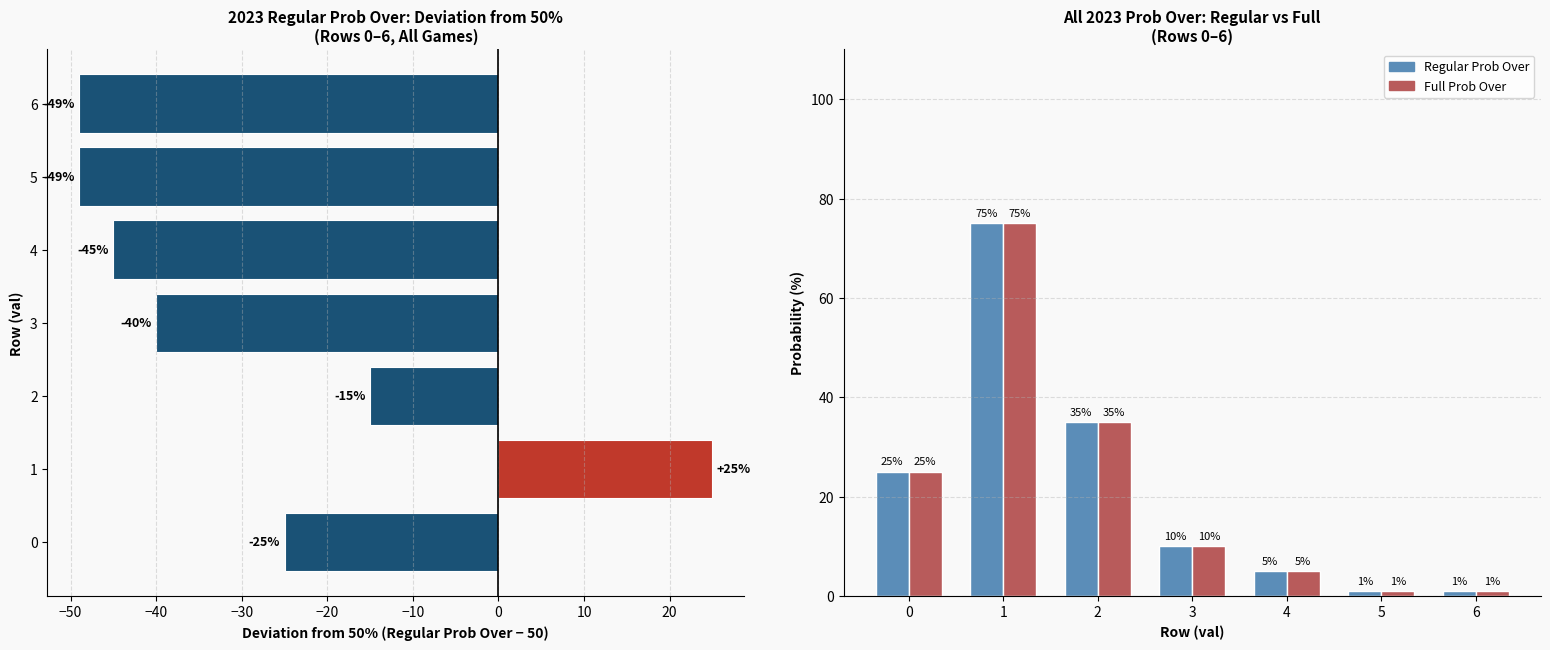

True or false: all 2023 regular prob over has a value of 57 at 2.

False